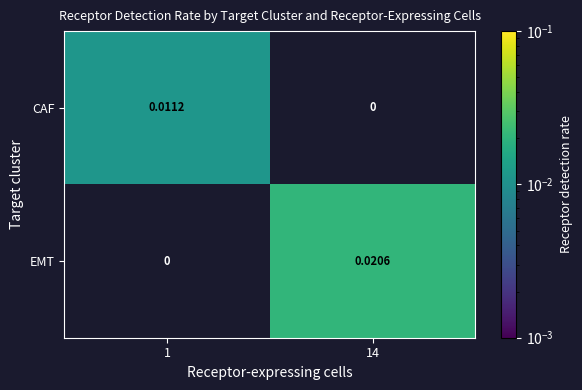

Which series has the largest total across all categories?

EMT